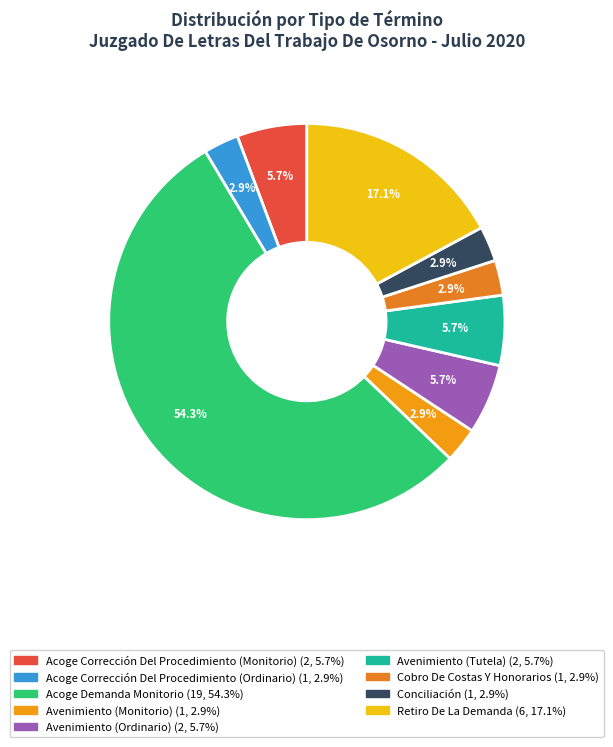

How many slices are in this pie chart?

9